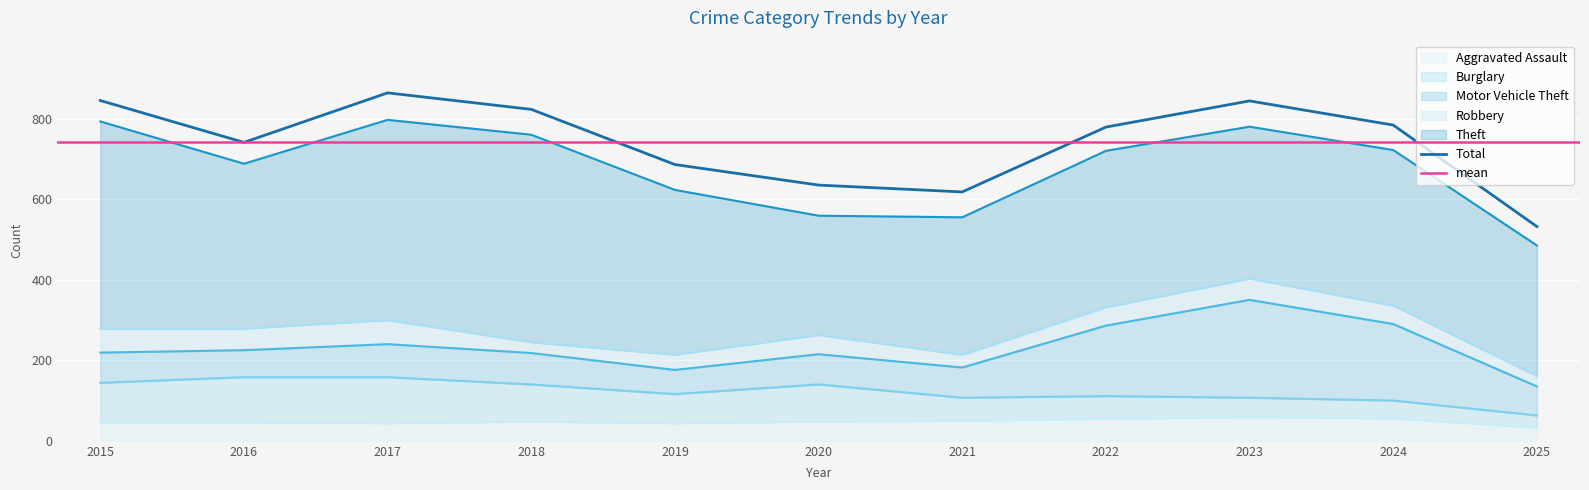

In Theft, how many points are higher than both neighbors (excluding endpoints)?

3